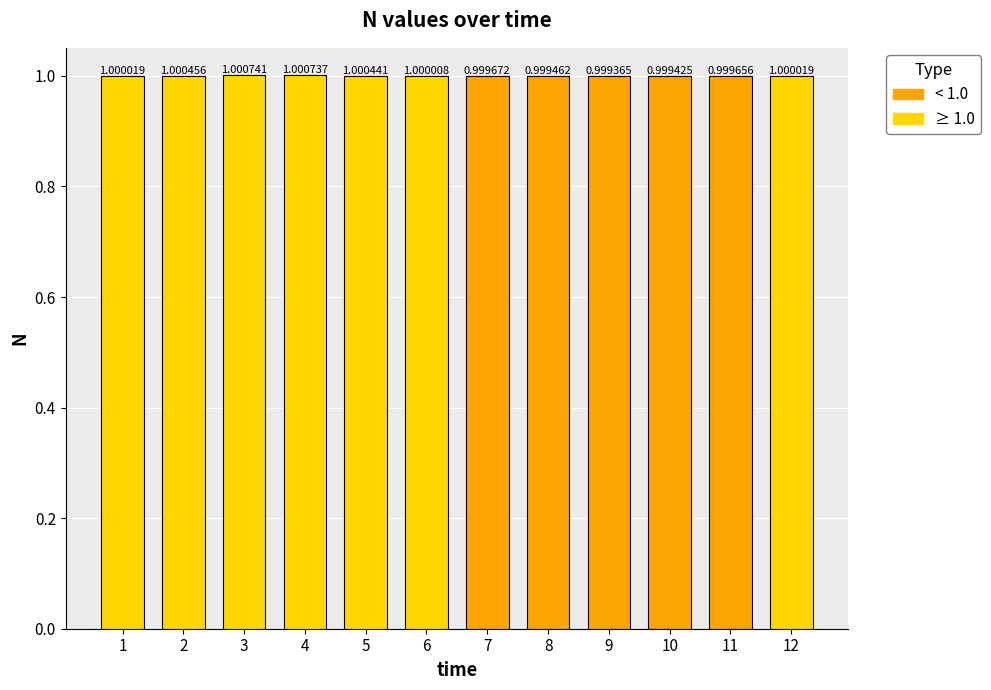

What is the ratio of the value at 10 to the value at 6?

1.0